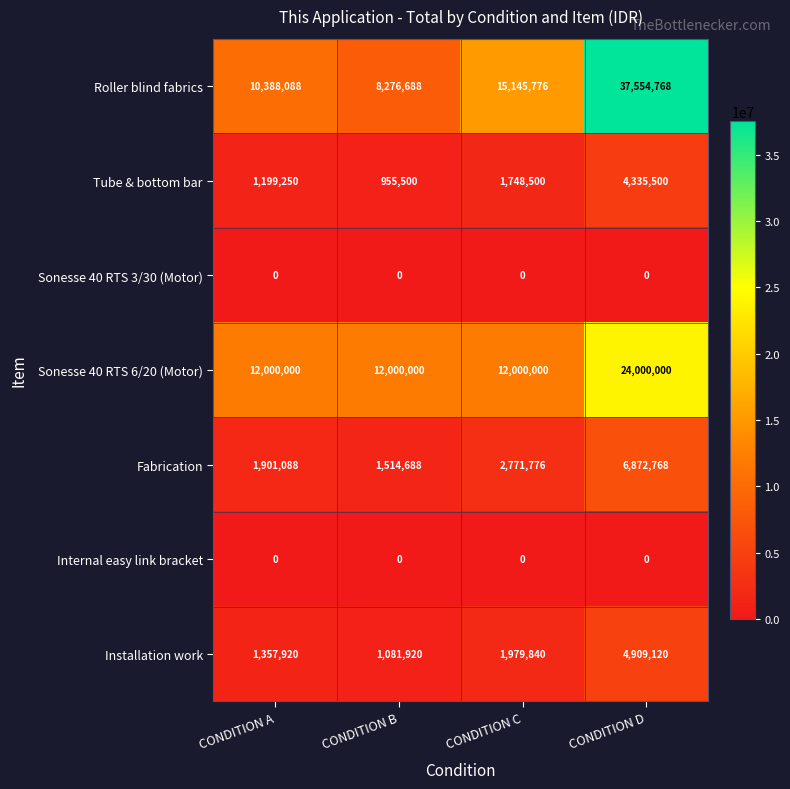

Where is Installation work nearest to the value 2995520?

CONDITION C